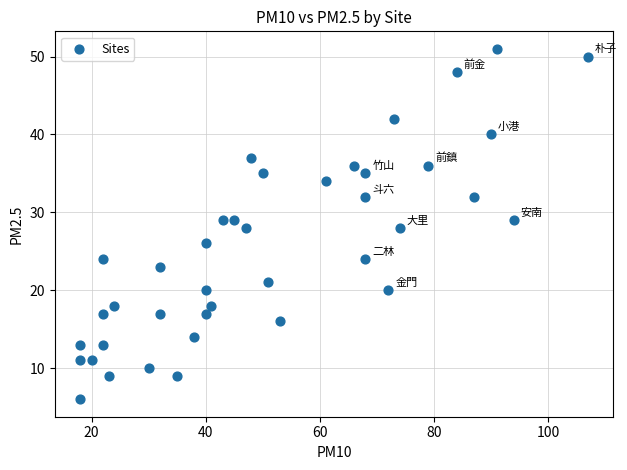

What is the range of Y values (max minus min)?

45